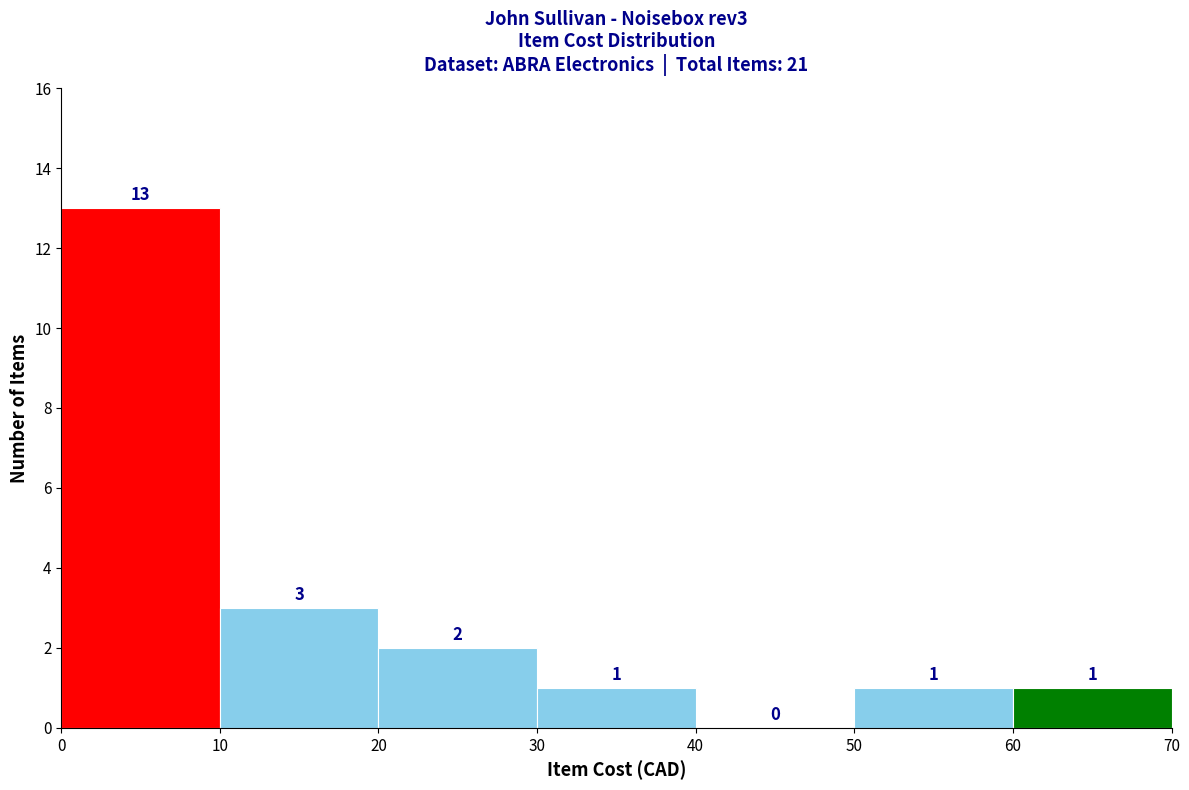

Reading left to right, transcribe this chart: for each bar, give the range it covers on the x-axis and its height.

0 to 10: 13
10 to 20: 3
20 to 30: 2
30 to 40: 1
40 to 50: 0
50 to 60: 1
60 to 70: 1